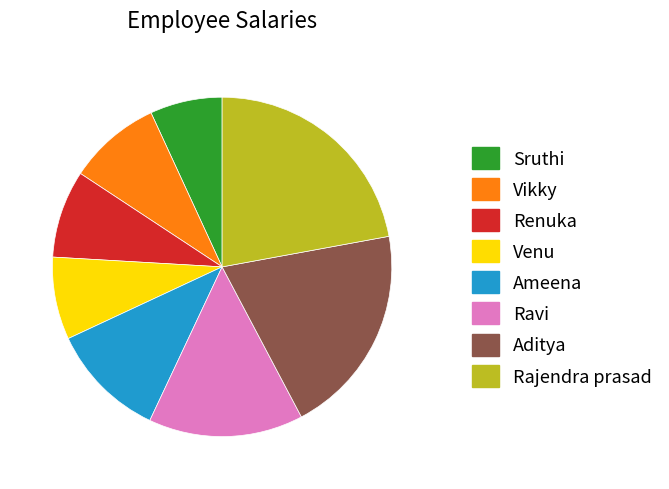

Count the number of slices in the pie.

8